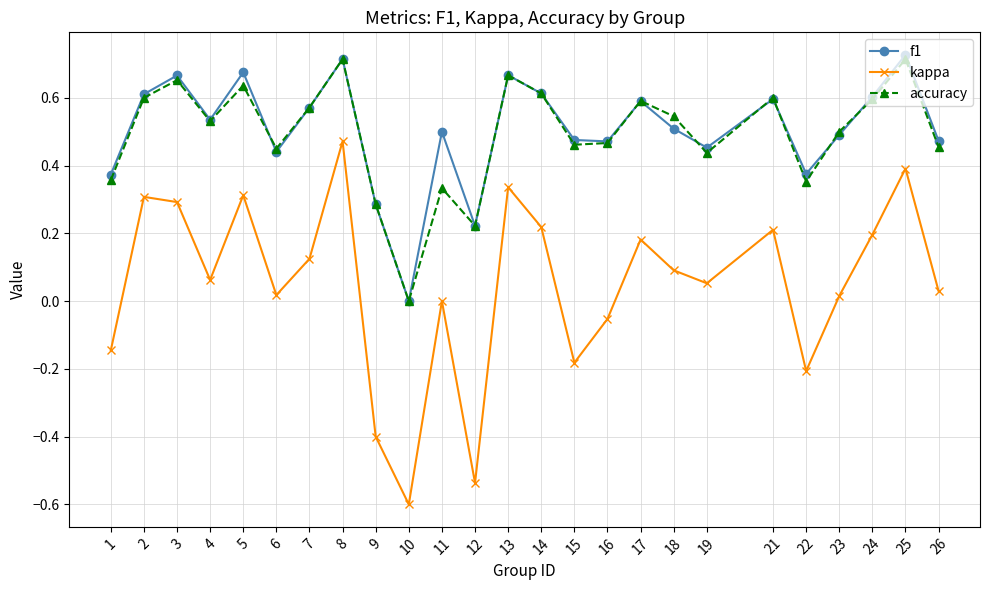

How many data points in f1 are above 0?

24